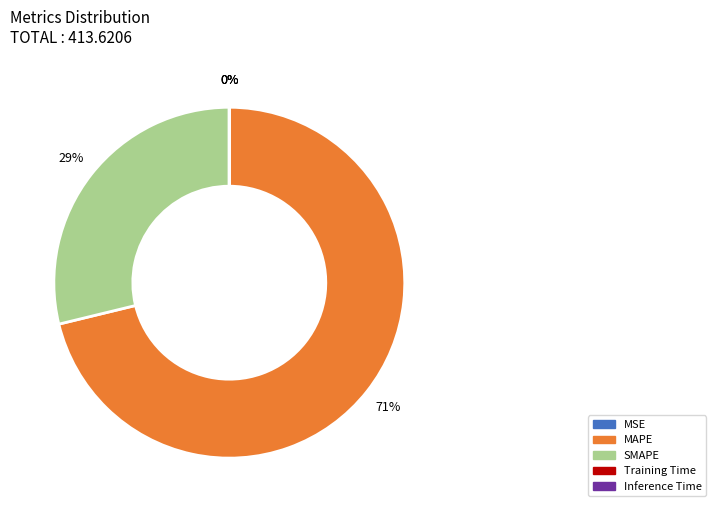

Approximately how many times larger is the value at SMAPE compared to MAPE?

0.4